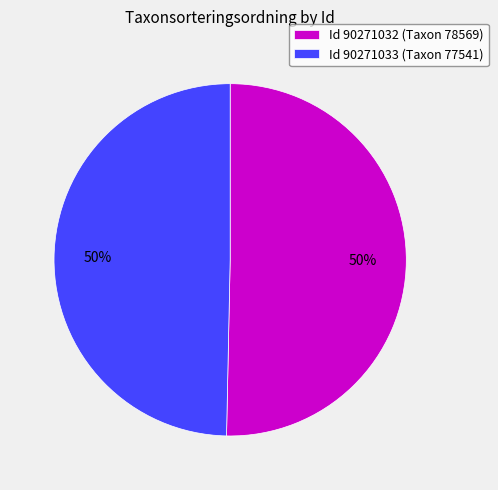

True or false: Id 90271032 (Taxon 78569) accounts for 50% of the total.

True